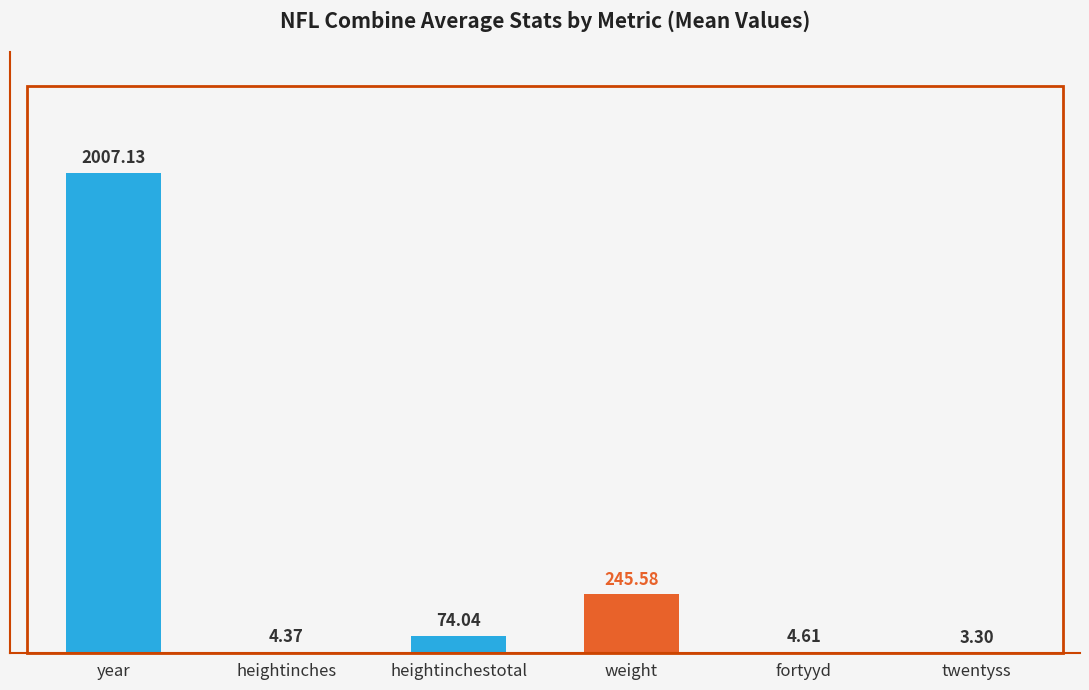

Are the bars horizontal?

No